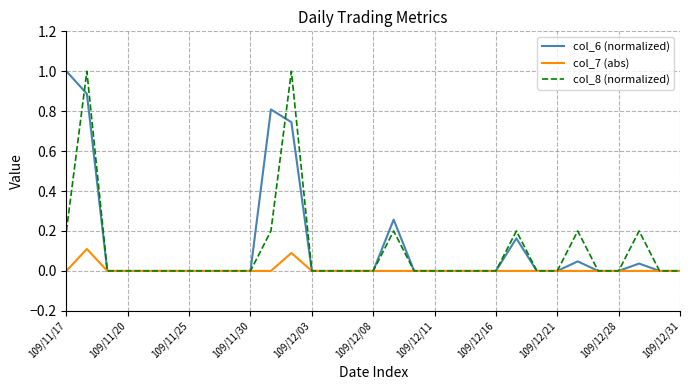

What is the greatest value displayed?

1.0